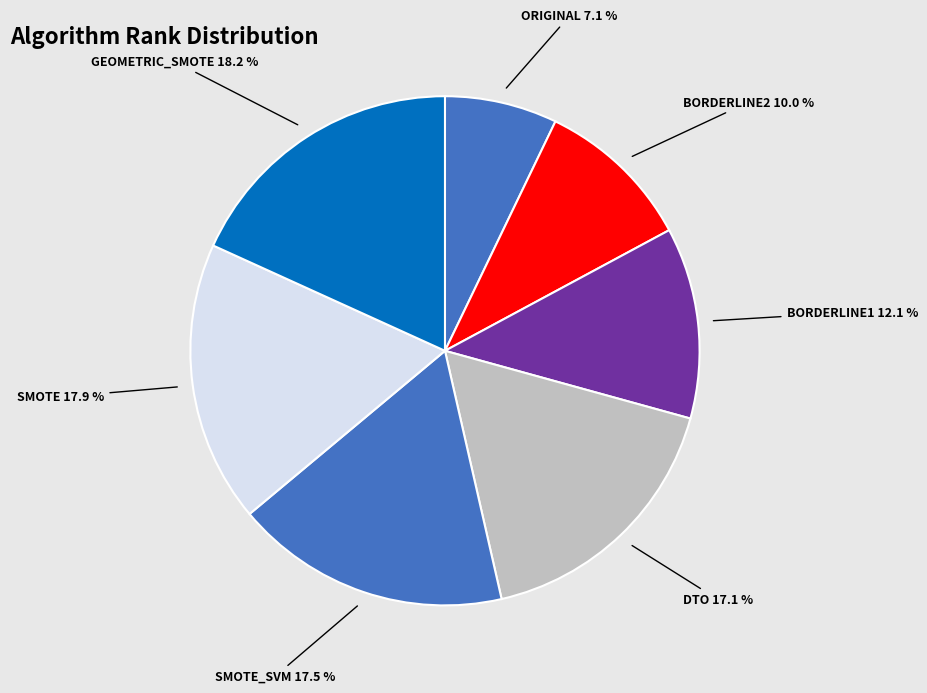

To the nearest percent, what is the average slice percentage?

14%